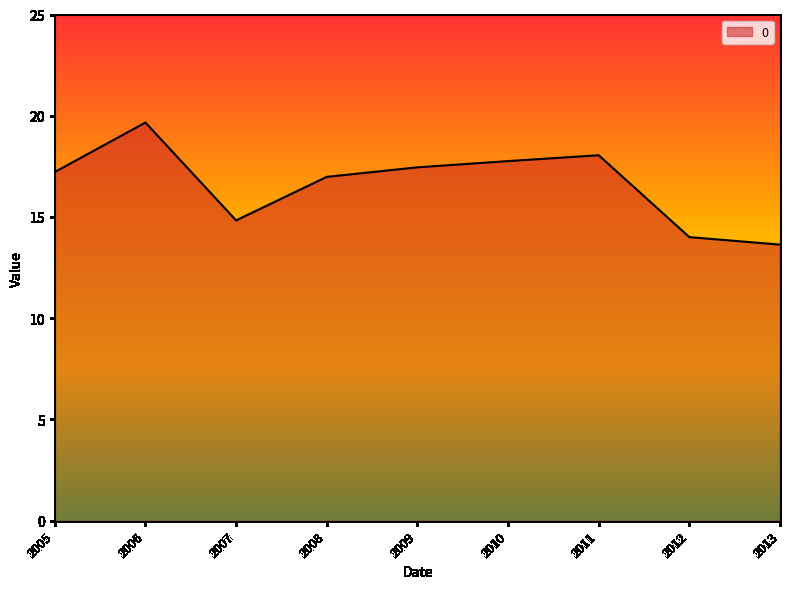

Reading left to right, list all the values displayed in this chart.

17.2	19.7	14.8	17.0	17.5	17.8	18.0	14.0	13.6